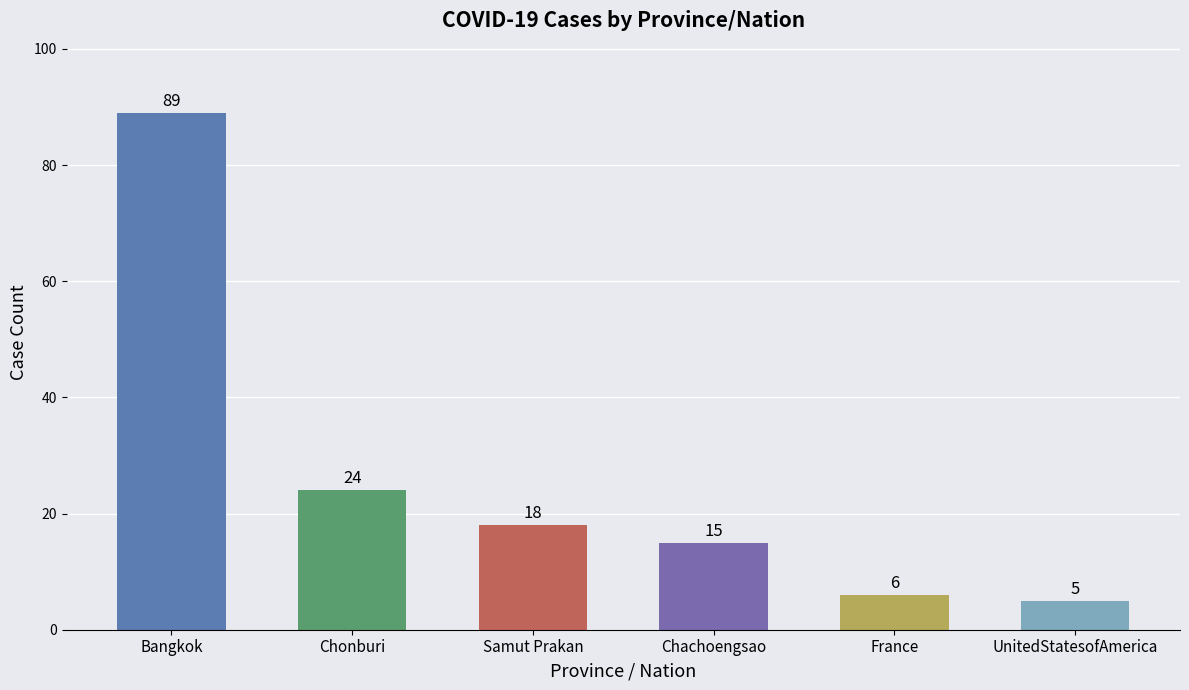

What is the sum of the values at Bangkok and Chonburi?

113